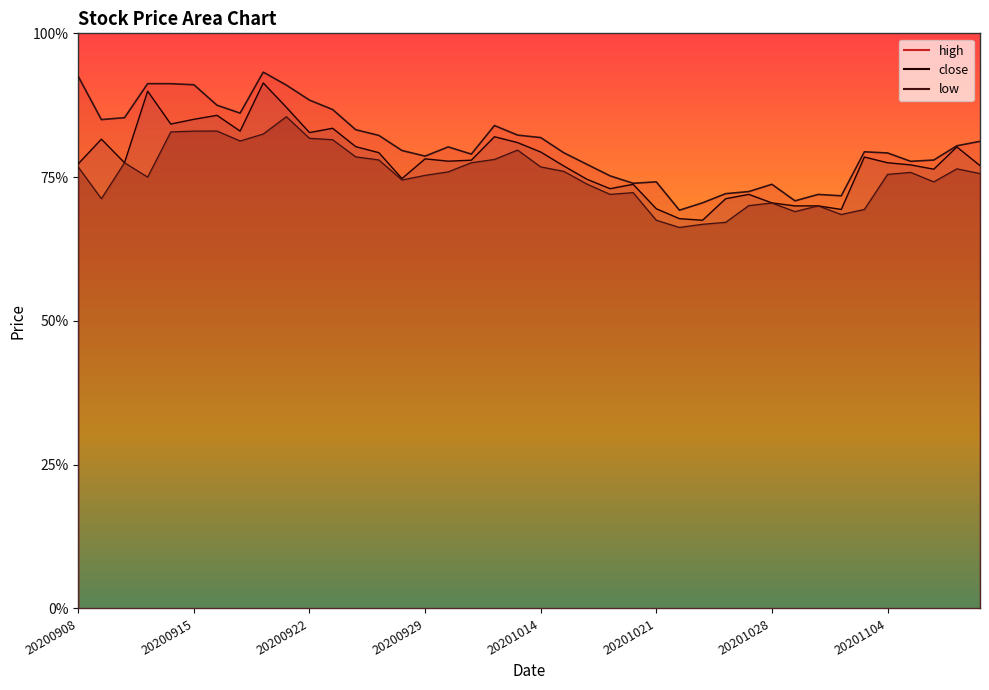

How many values in the low series exceed 303?

20